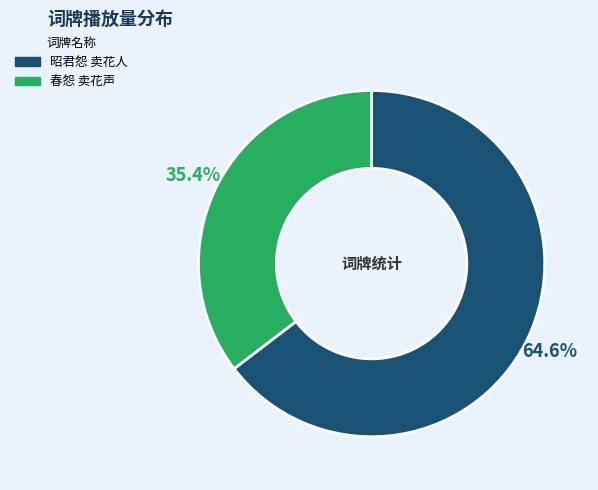

How many slices are in this pie chart?

2